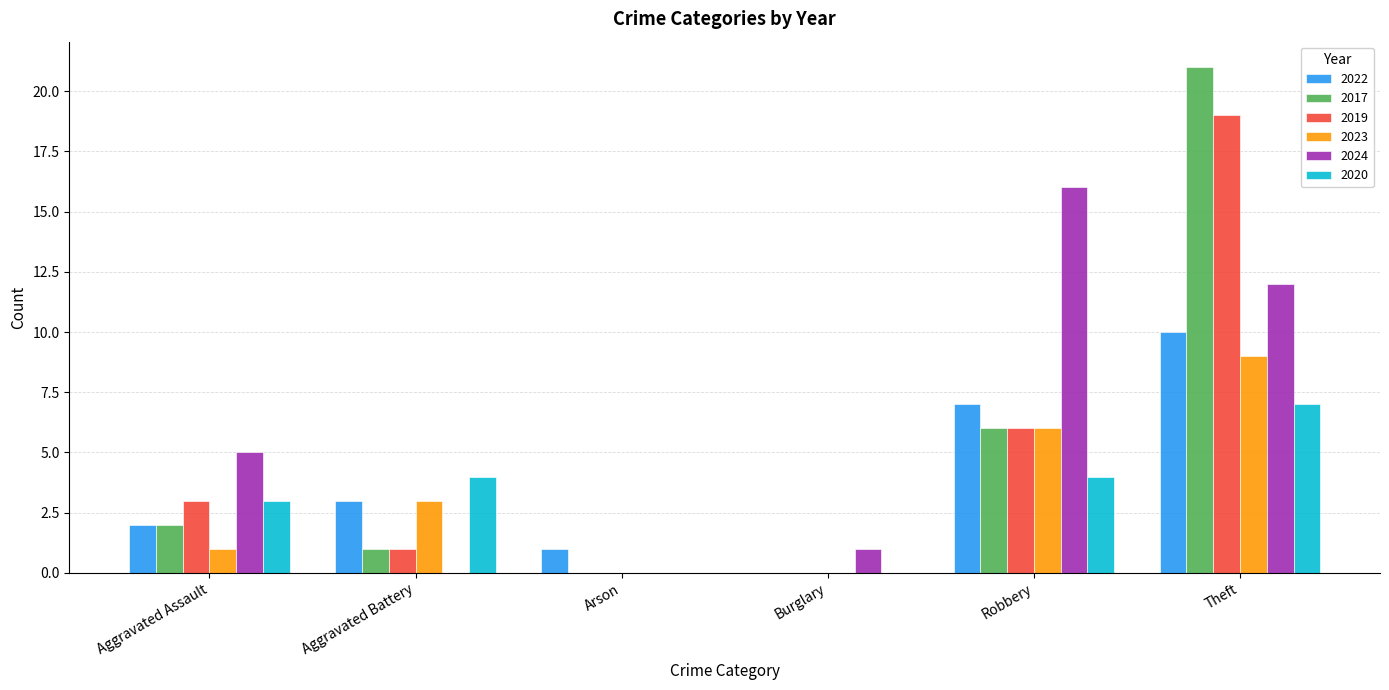

At which label does 2024 reach its peak?

Robbery